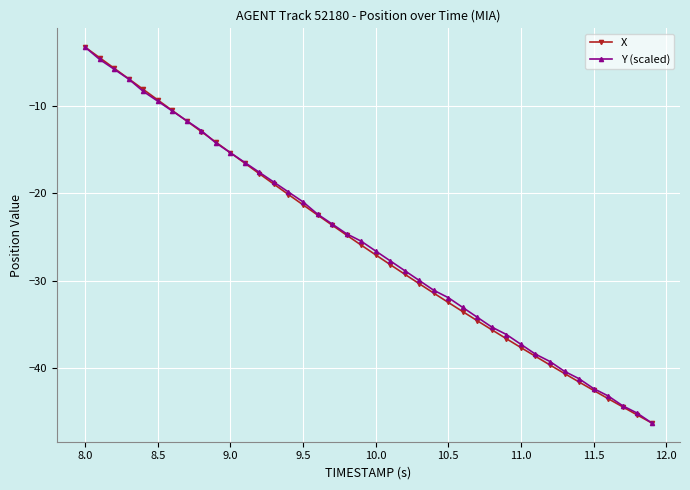

What are all the series names shown in the legend?

X, Y (scaled)